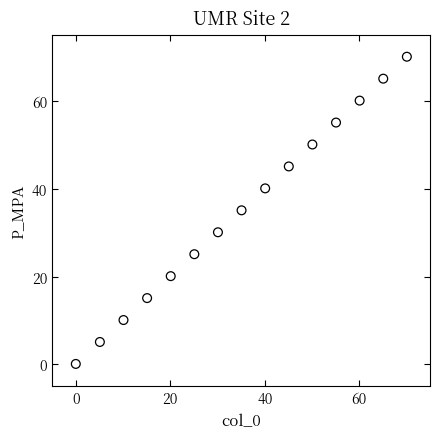

What is the range of Y values (max minus min)?

70.0